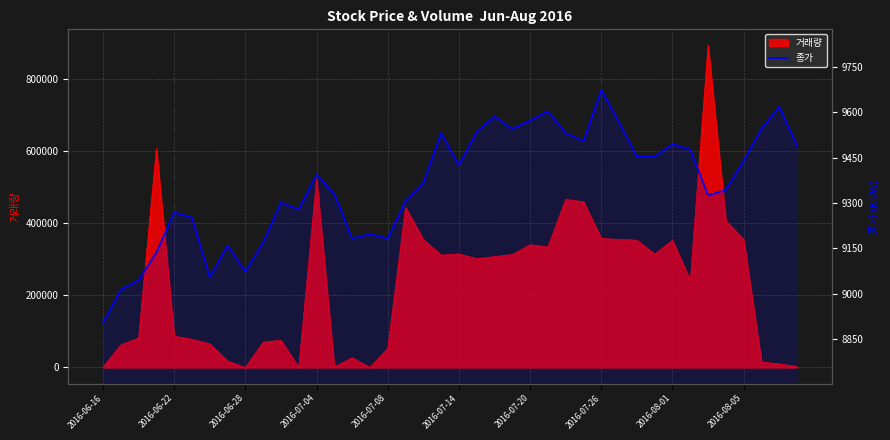

How many lines are shown in the chart?

1